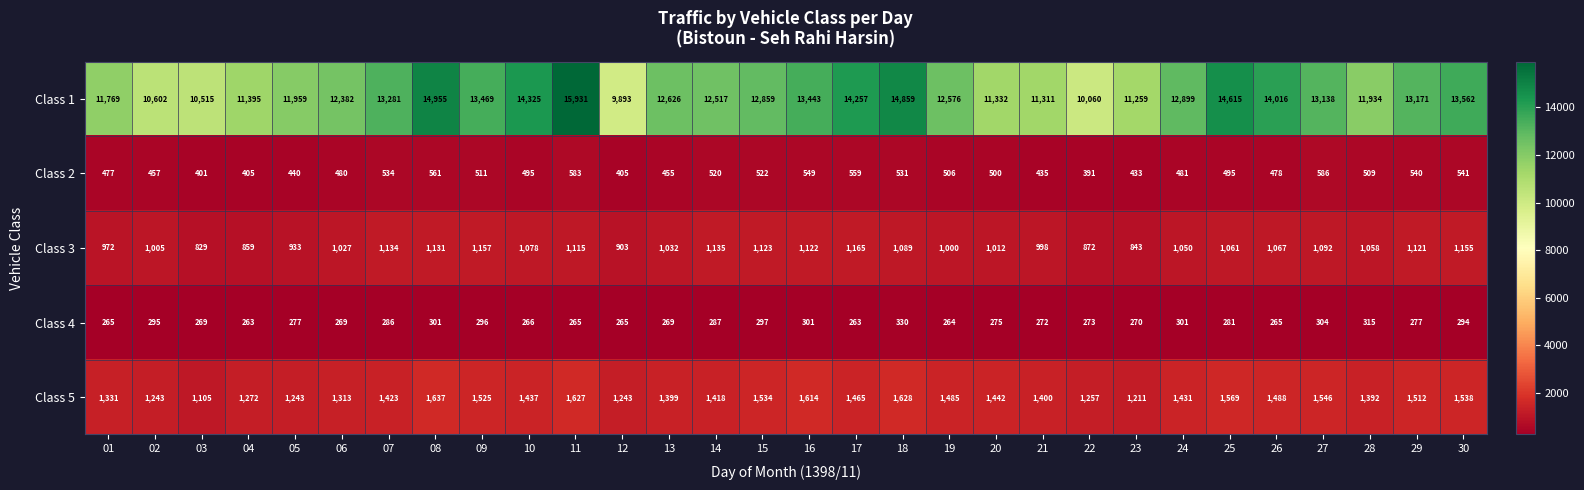

What is the smallest value displayed?

263